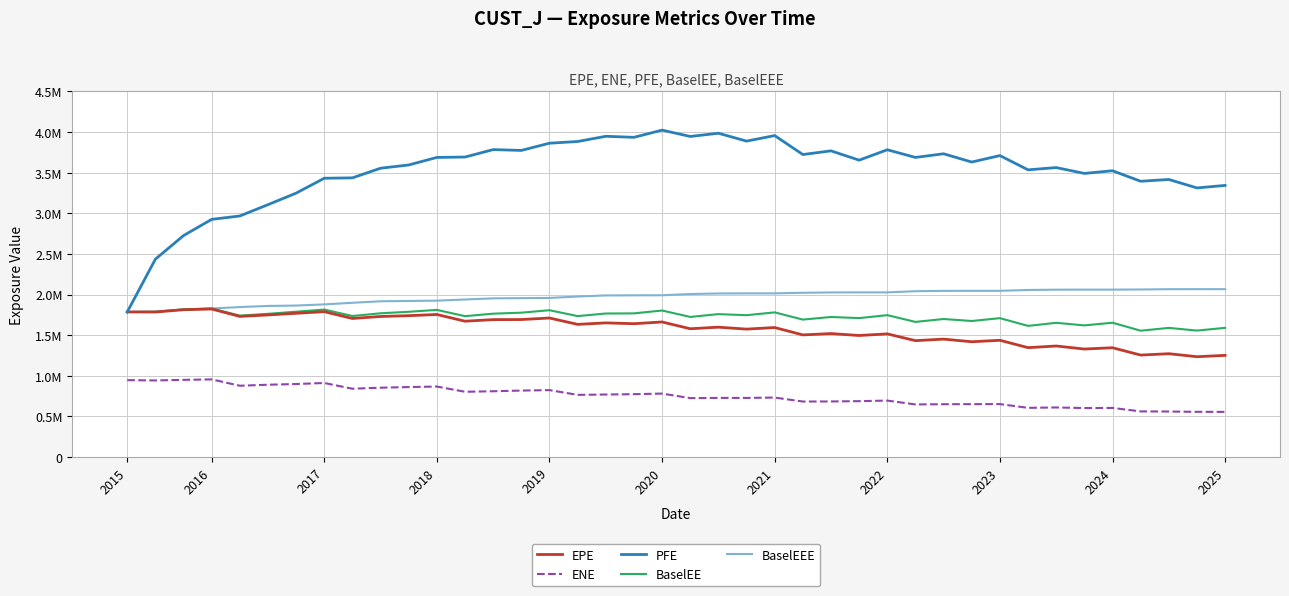

Does the chart have visible grid lines?

Yes